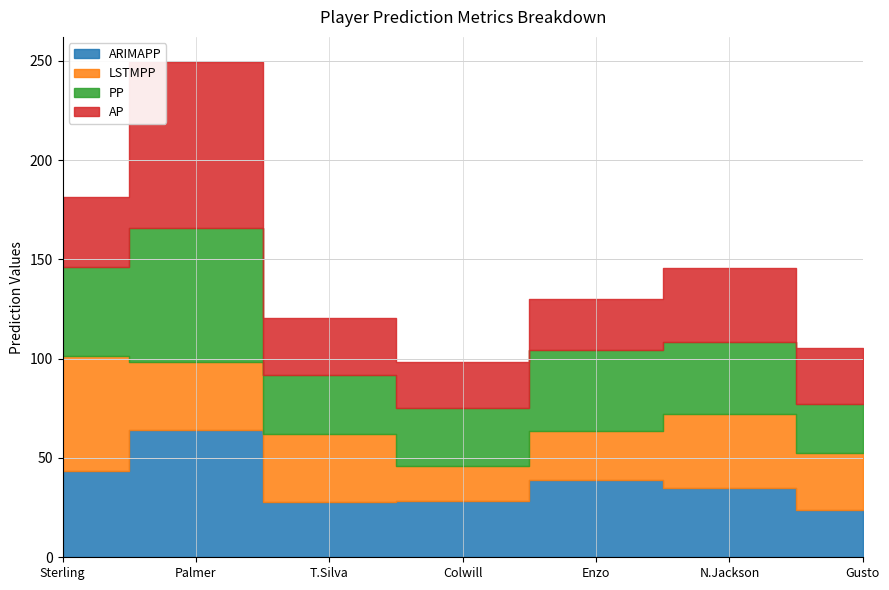

Between Colwill and Palmer, which is larger?

Palmer